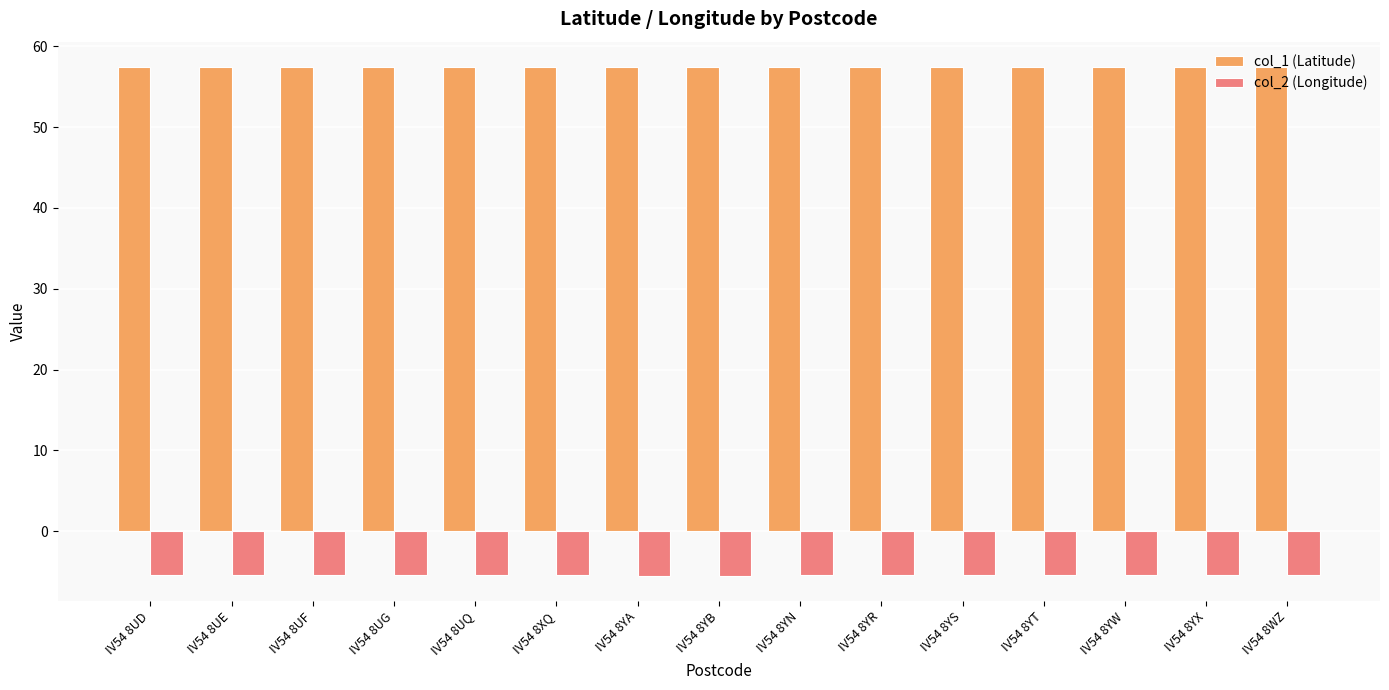

Rank the series by their average value, from highest to lowest.

col_1 (Latitude), col_2 (Longitude)